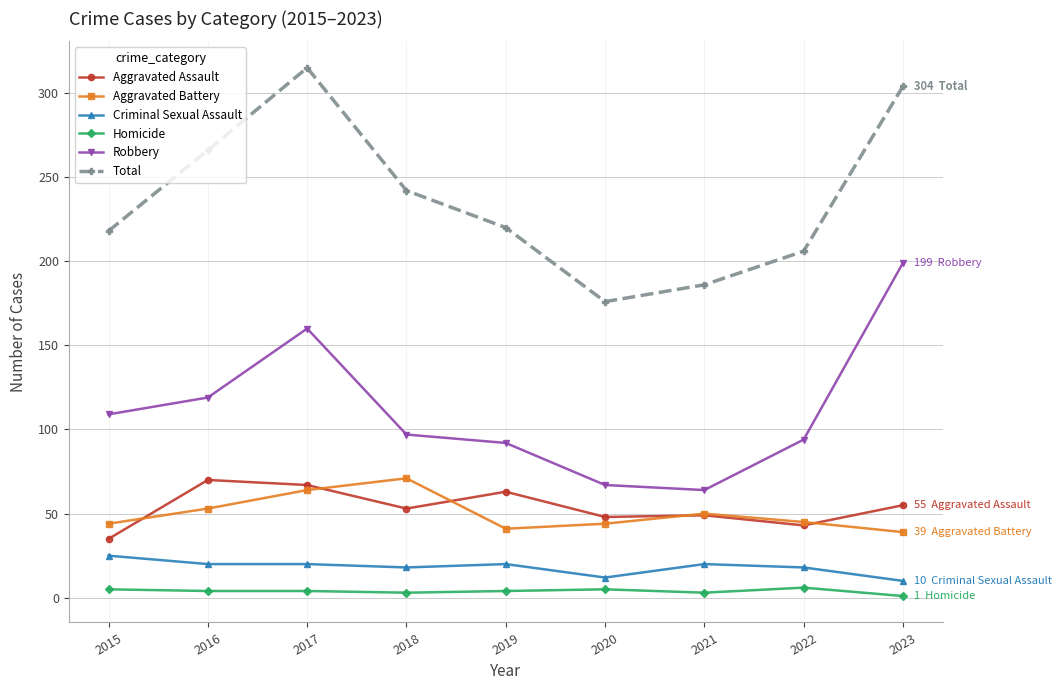

What are all the series names shown in the legend?

Aggravated Assault, Aggravated Battery, Criminal Sexual Assault, Homicide, Robbery, Total